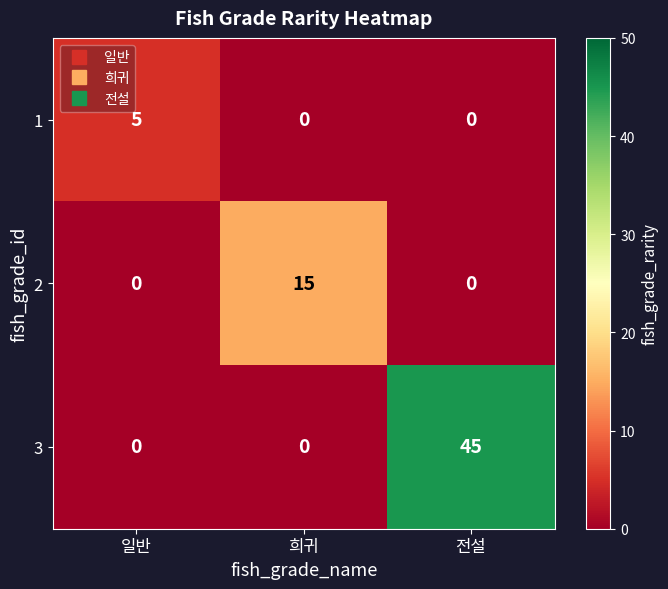

Is it true that 3 equals 0 at 일반?

True